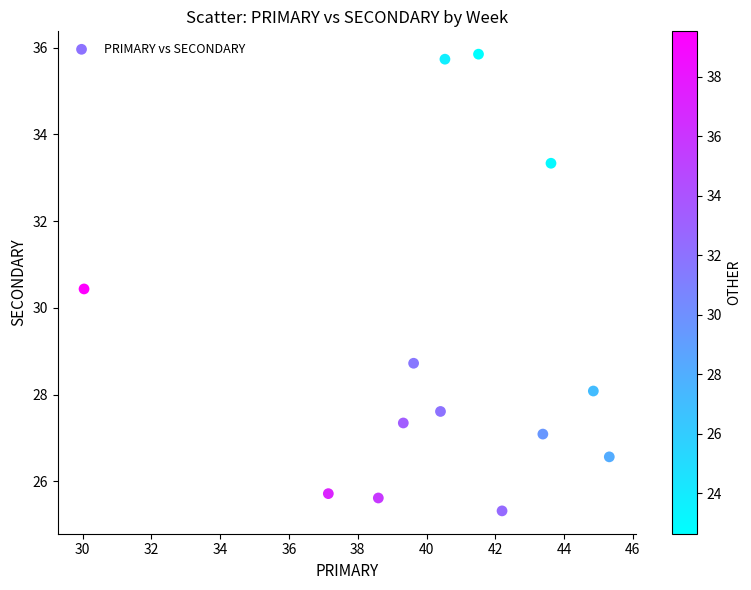

What Y value in the scatter plot is closest to 30?

30.4